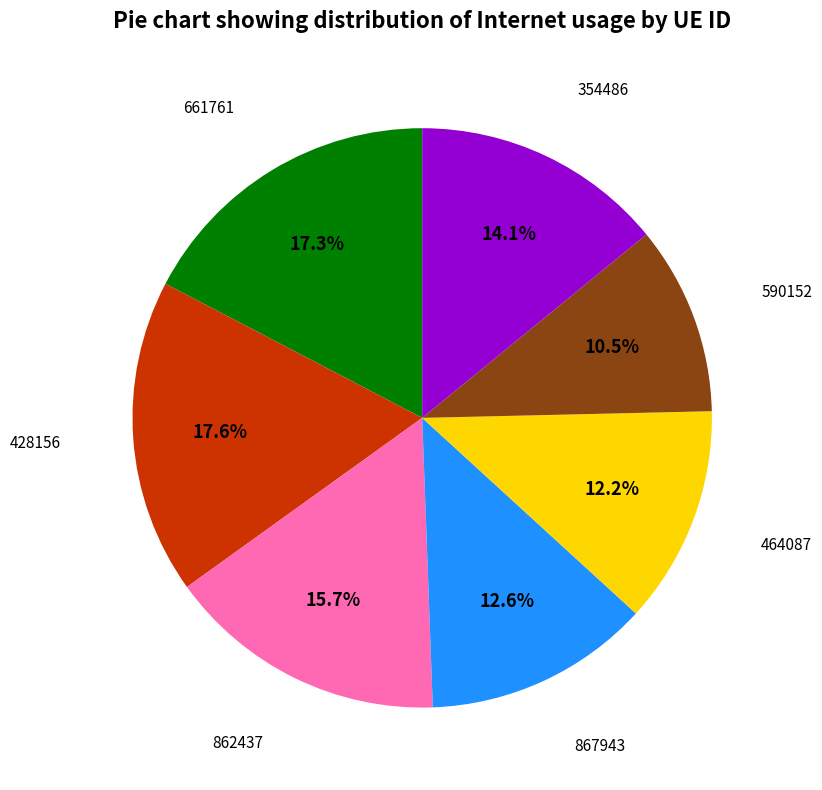

Is there a majority slice in this chart?

No